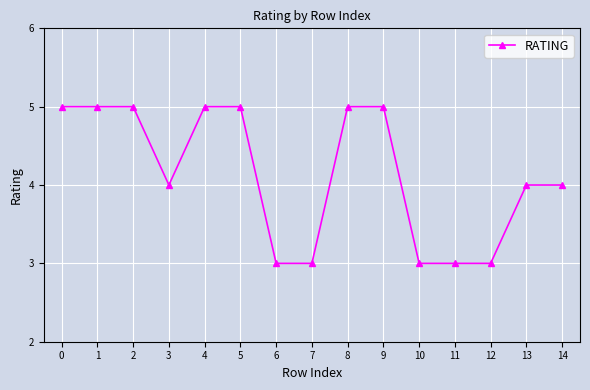

What is the minimum value shown in the chart?

3